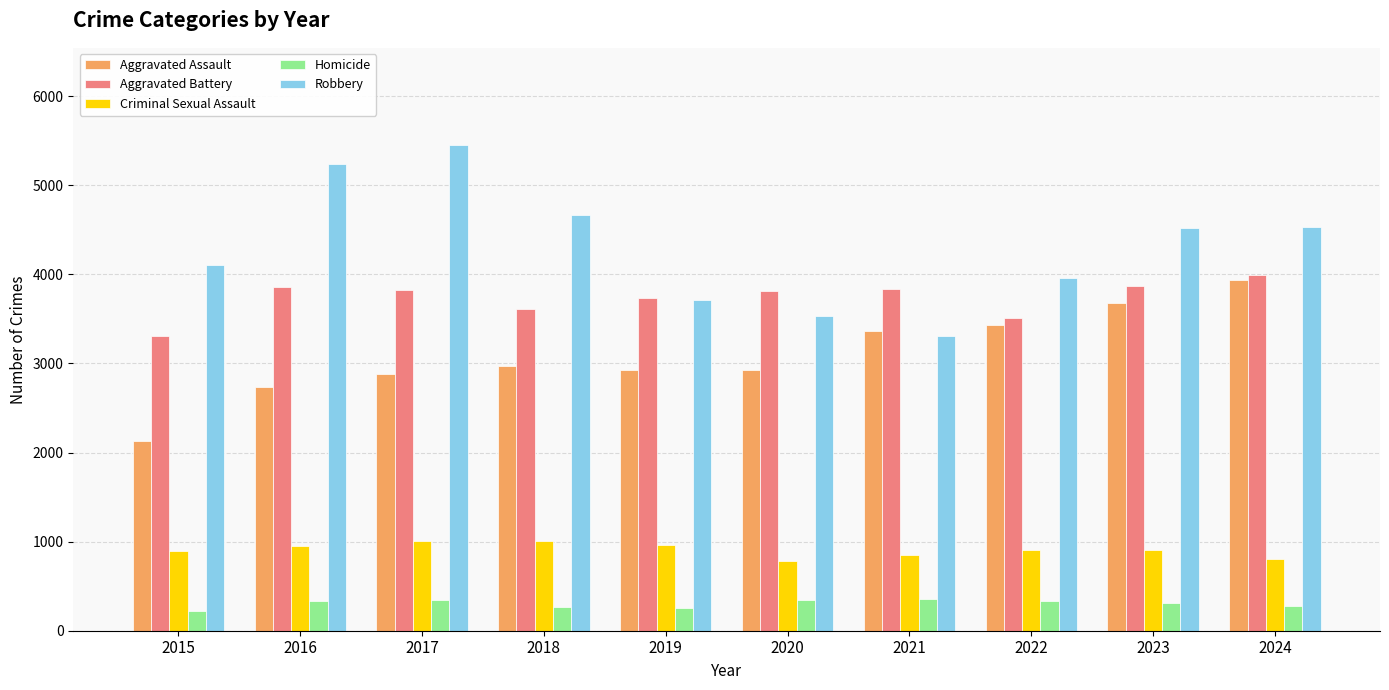

What is the maximum value shown in the chart?

5453